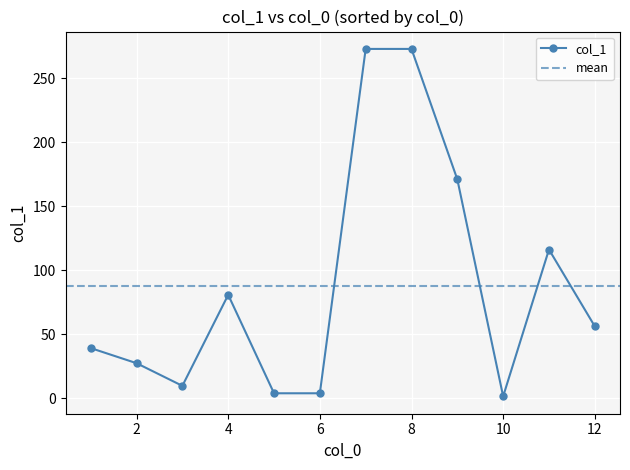

Does the chart display data point markers on the line(s)?

Yes